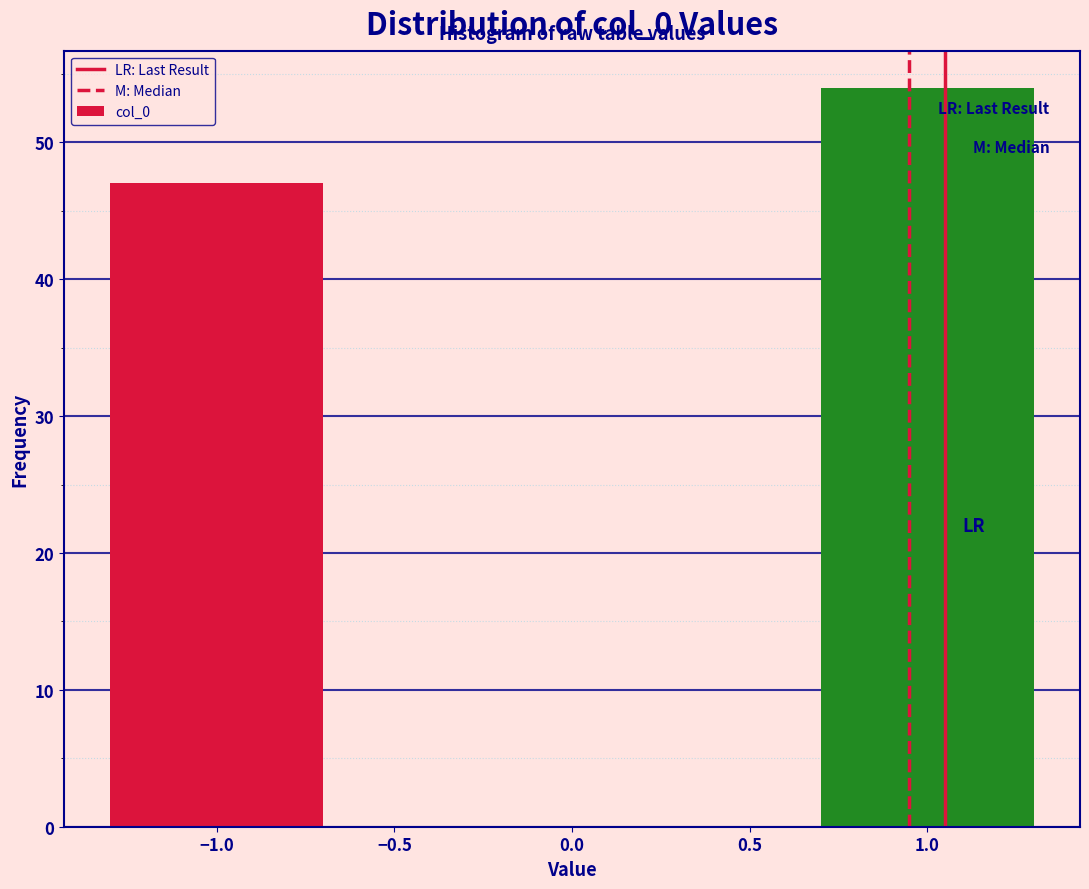

Reading left to right, extract all data points from this chart.

47	54